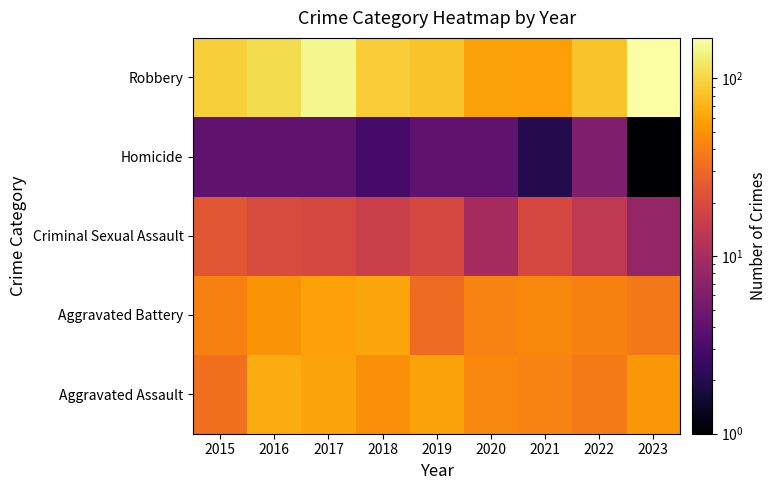

Rank the series at 2017 from lowest to highest value.

Homicide, Criminal Sexual Assault, Aggravated Battery, Aggravated Assault, Robbery